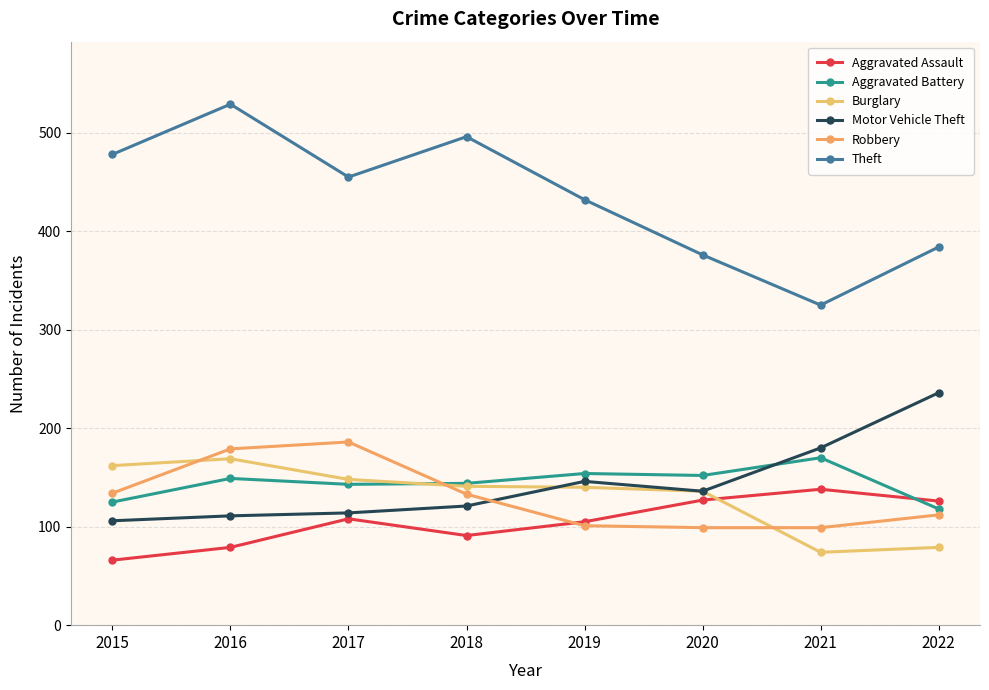

What is the average value of the Aggravated Battery series?

144